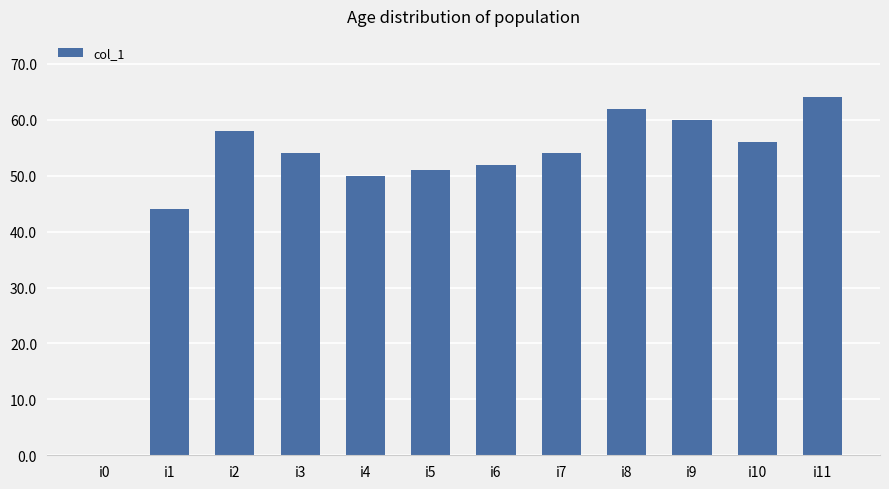

What is the ratio of the value at i3 to the value at i5?

1.1